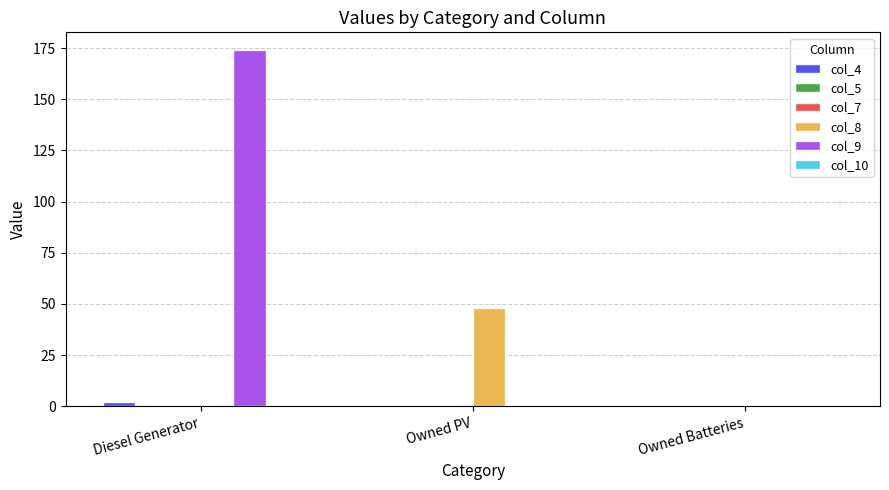

Which category has the lowest value in the col_5 series?

Diesel Generator